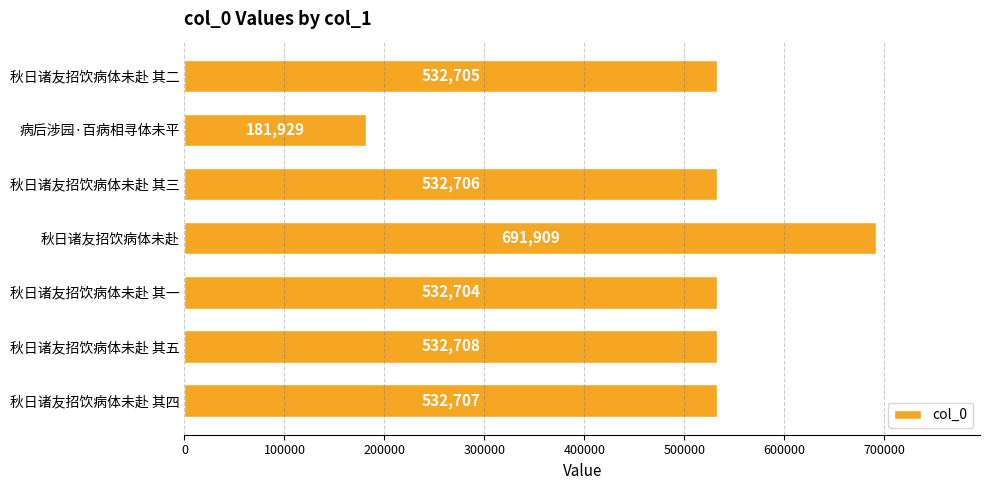

Reading top to bottom, list all the values displayed in this chart.

秋日诸友招饮病体未赴 其二=532705	病后涉园·百病相寻体未平=181929	秋日诸友招饮病体未赴 其三=532706	秋日诸友招饮病体未赴=691909	秋日诸友招饮病体未赴 其一=532704	秋日诸友招饮病体未赴 其五=532708	秋日诸友招饮病体未赴 其四=532707